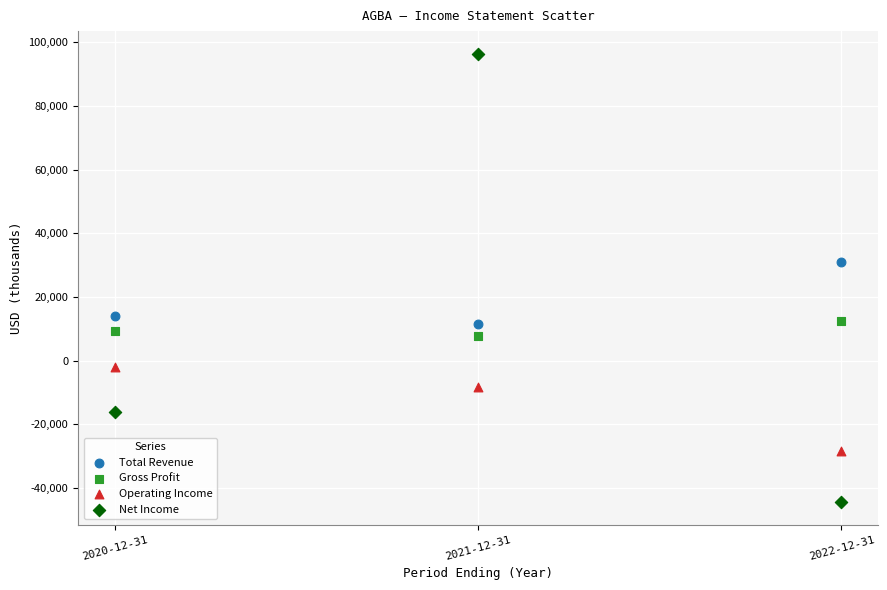

Across all data points, what is the average Y value?

6925